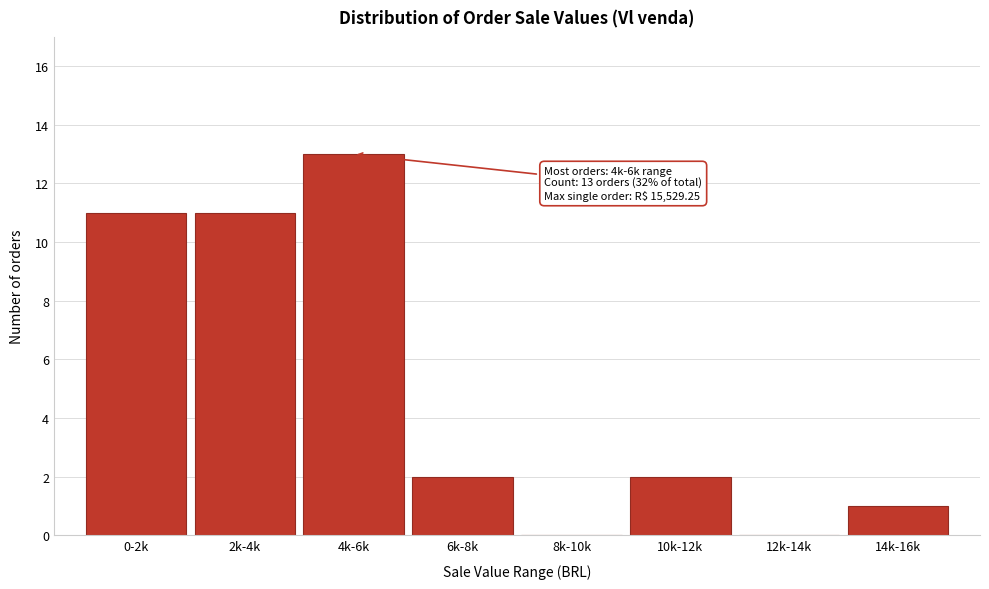

Reading left to right, what are all the values shown in this chart?

0-2k=11	2k-4k=11	4k-6k=13	6k-8k=2	8k-10k=0	10k-12k=2	12k-14k=0	14k-16k=1